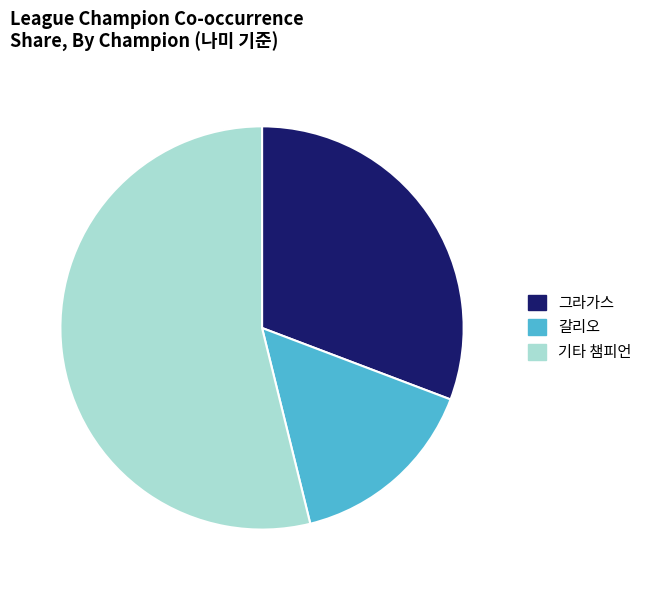

How many slices are in this pie chart?

3